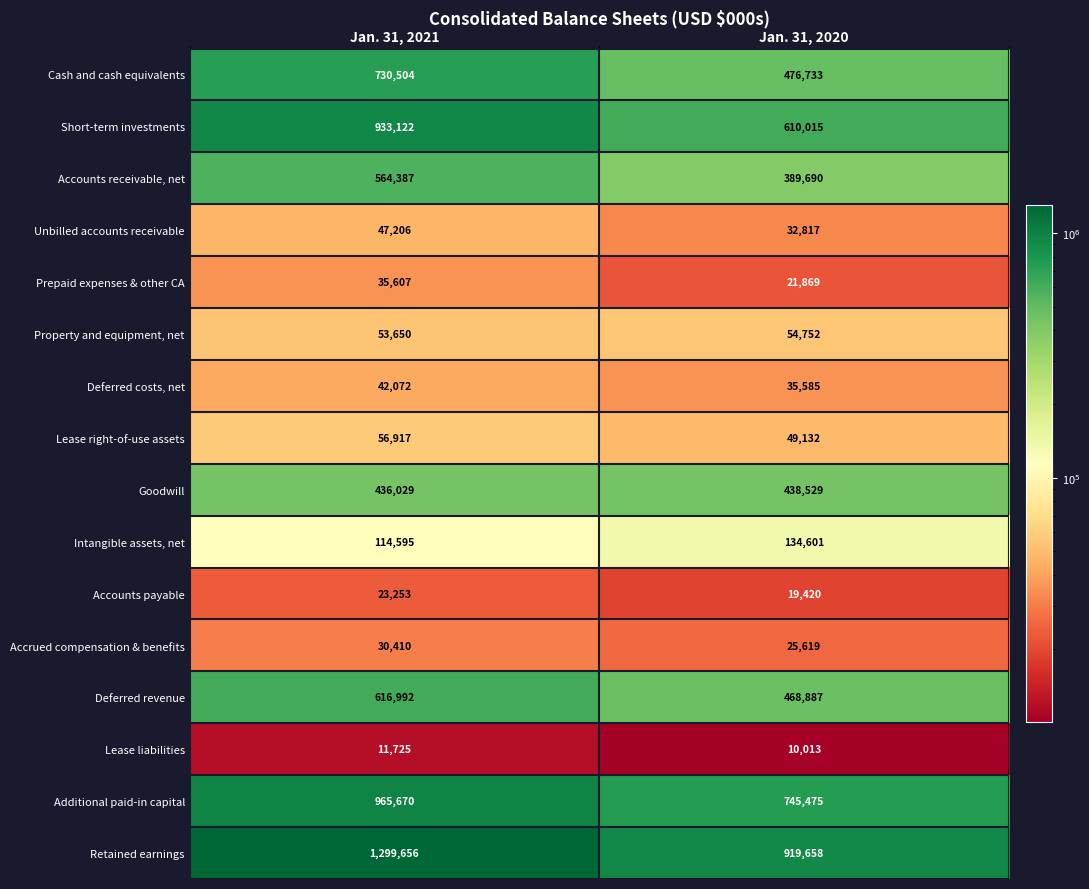

The value of Accrued compensation & benefits at Jan. 31, 2020 is 25619. True or false?

True